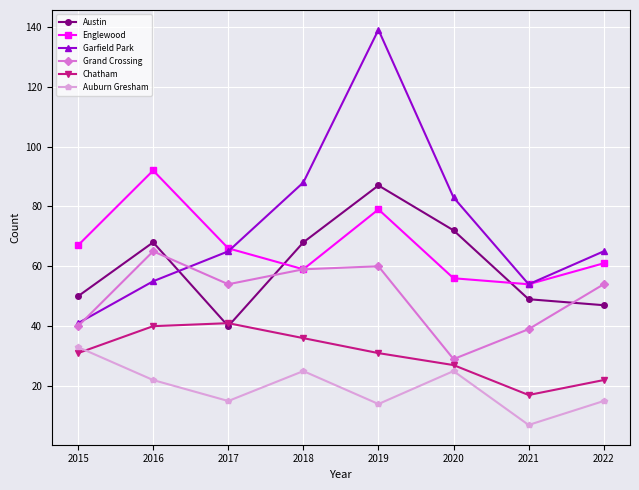

What is the maximum value shown in the chart?

139